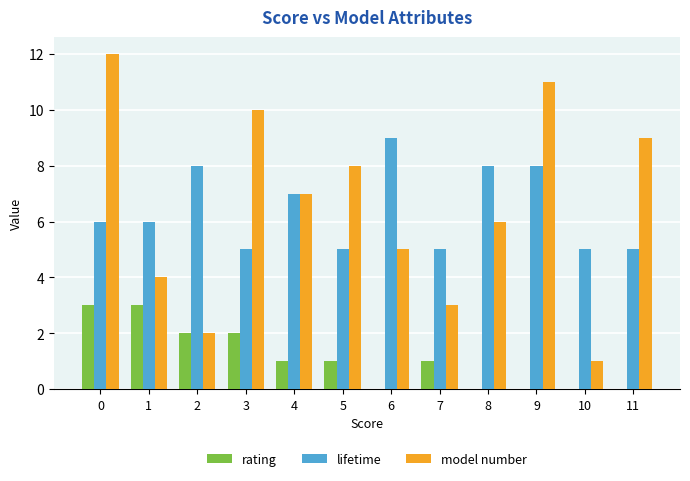

Are the bars horizontal?

No